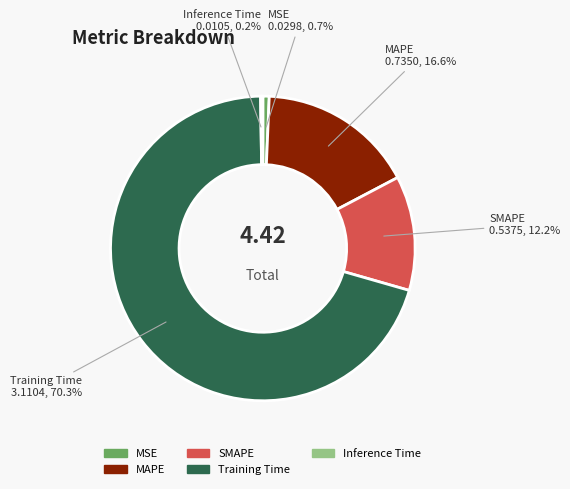

Is there a majority slice in this chart?

Yes